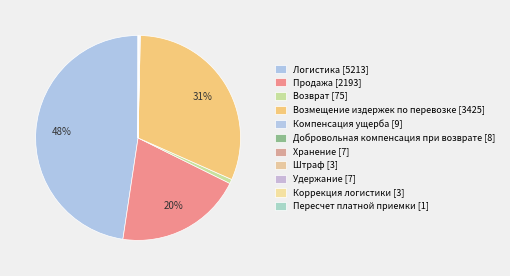

To the nearest percent, what is the difference between the largest and smallest slice percentages?

48%